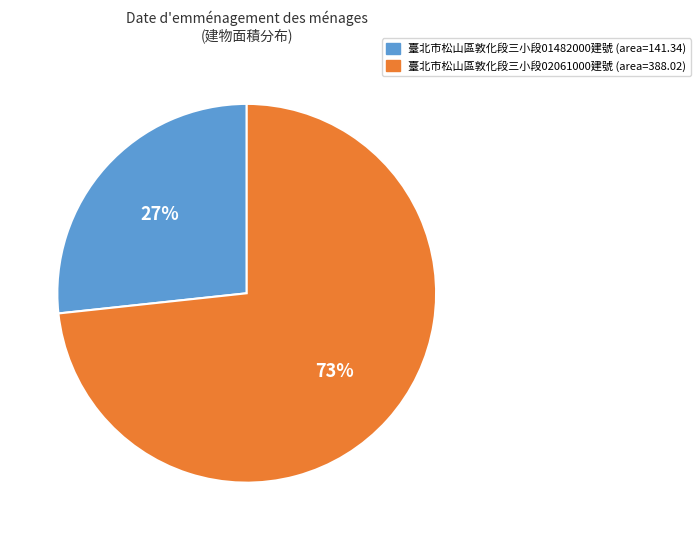

Is there a majority slice in this chart?

Yes